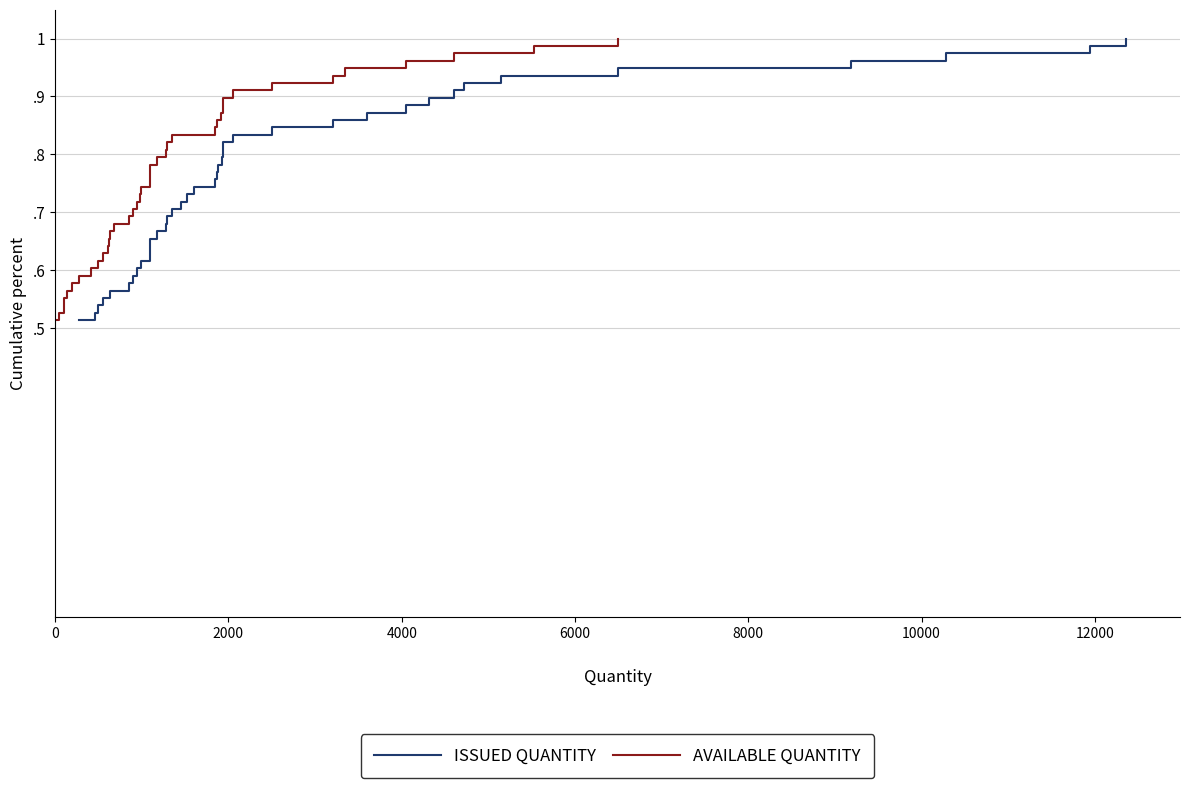

Does the chart have visible grid lines?

Yes